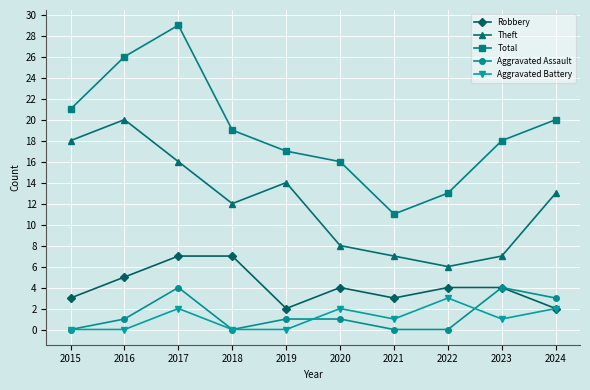

Is the value of Theft at 2016 greater than the value of Aggravated Battery at 2017?

Yes